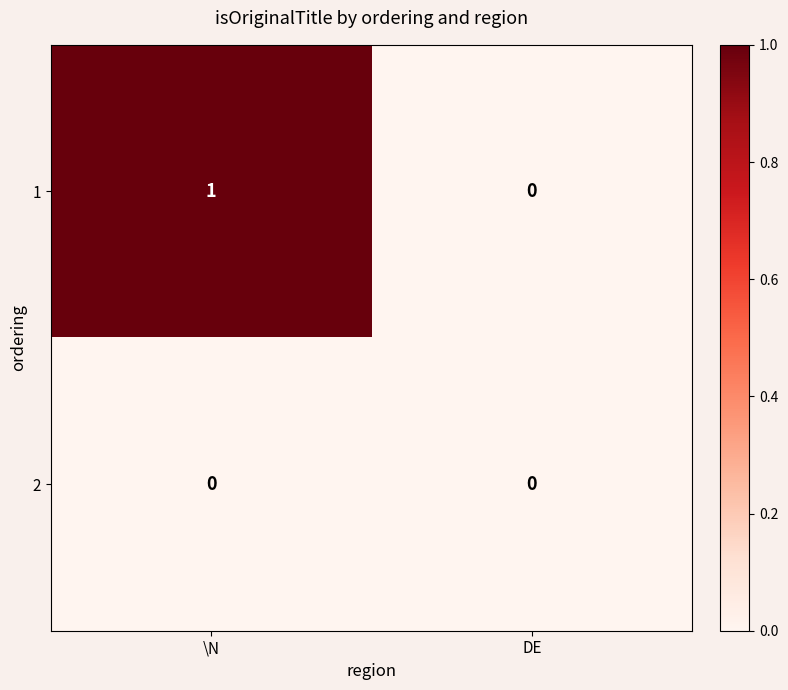

List the series in order of their peak value, lowest first.

2, 1